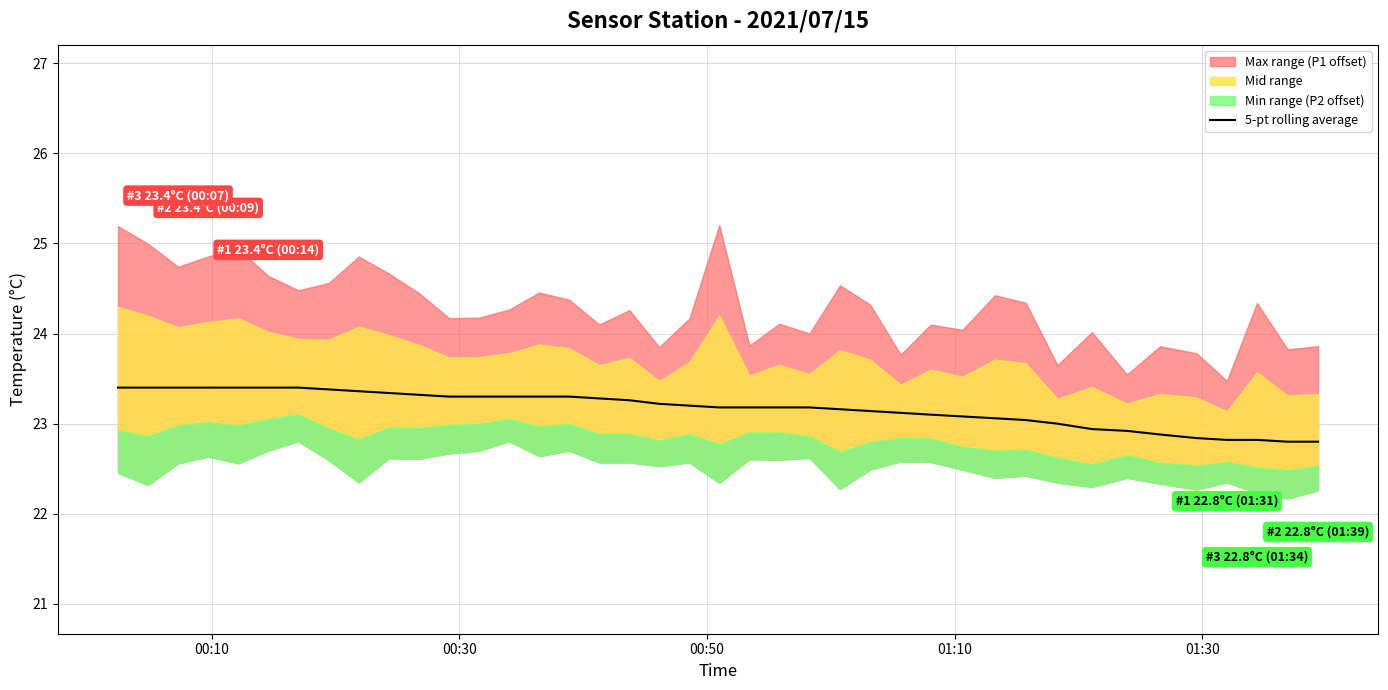

What is the highest value of the 5-pt rolling average series?

23.4